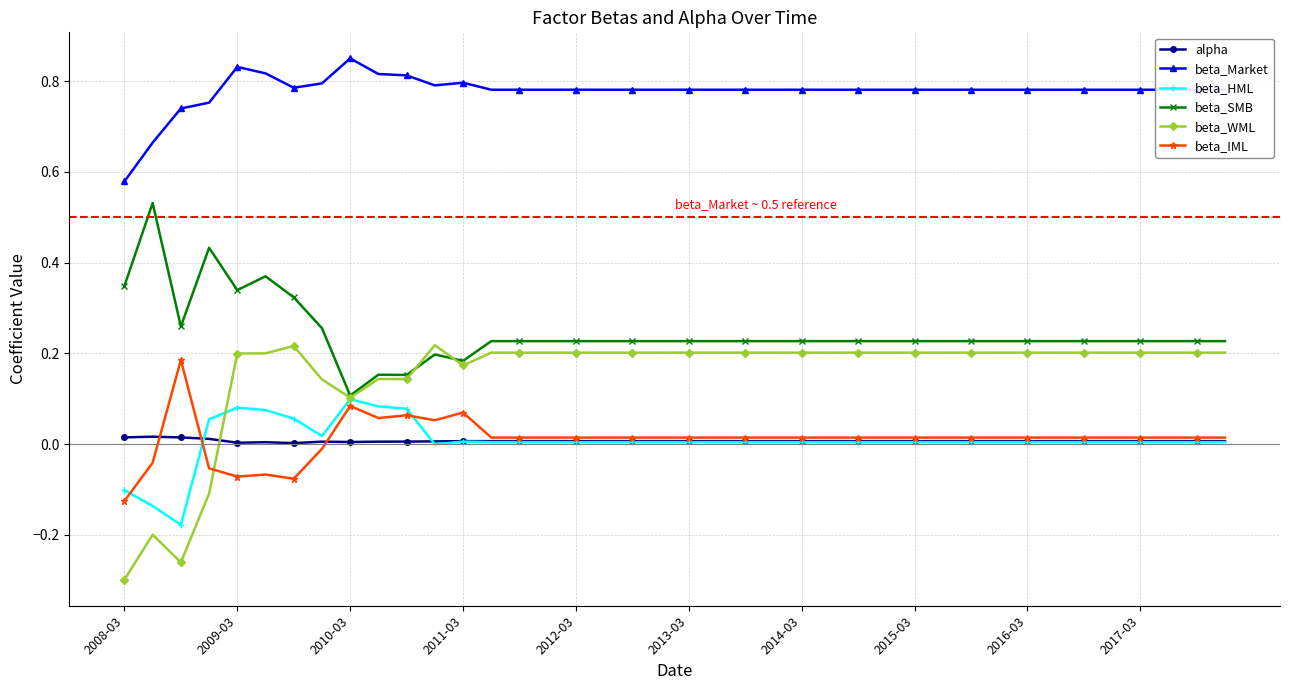

True or false: alpha and beta_SMB intersect in this chart.

False